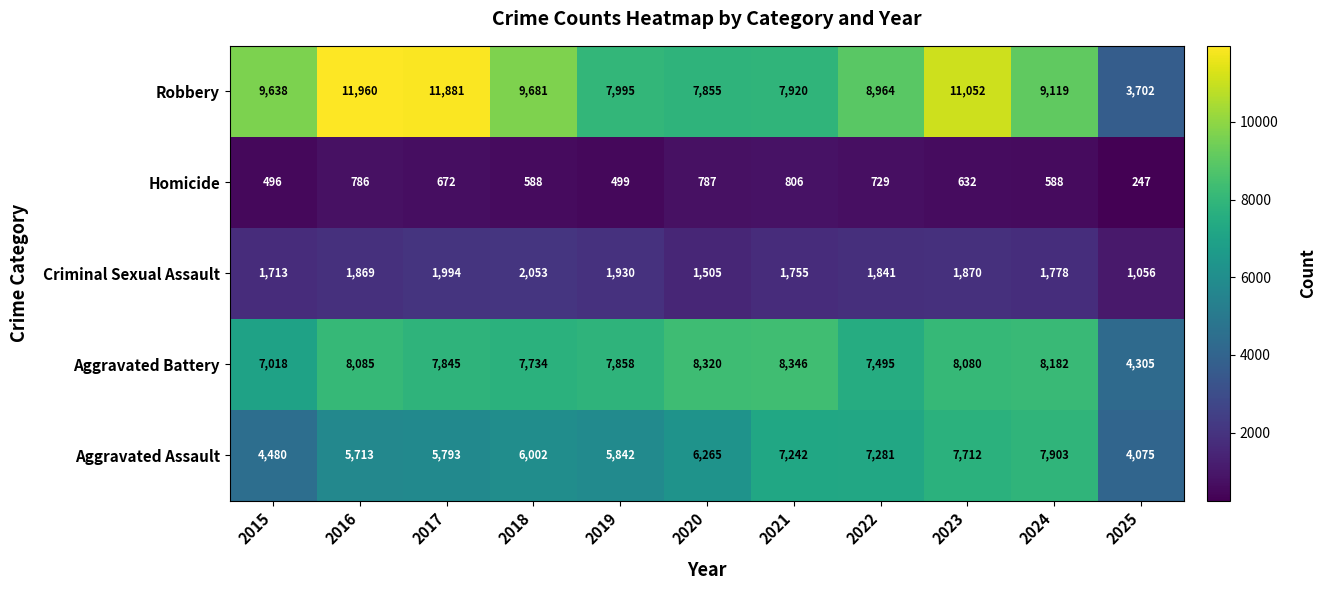

At how many categories does at least one series exceed 3645?

11